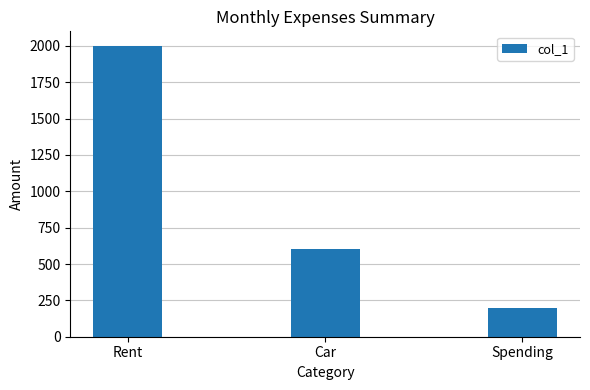

What is the minimum value shown in the chart?

200